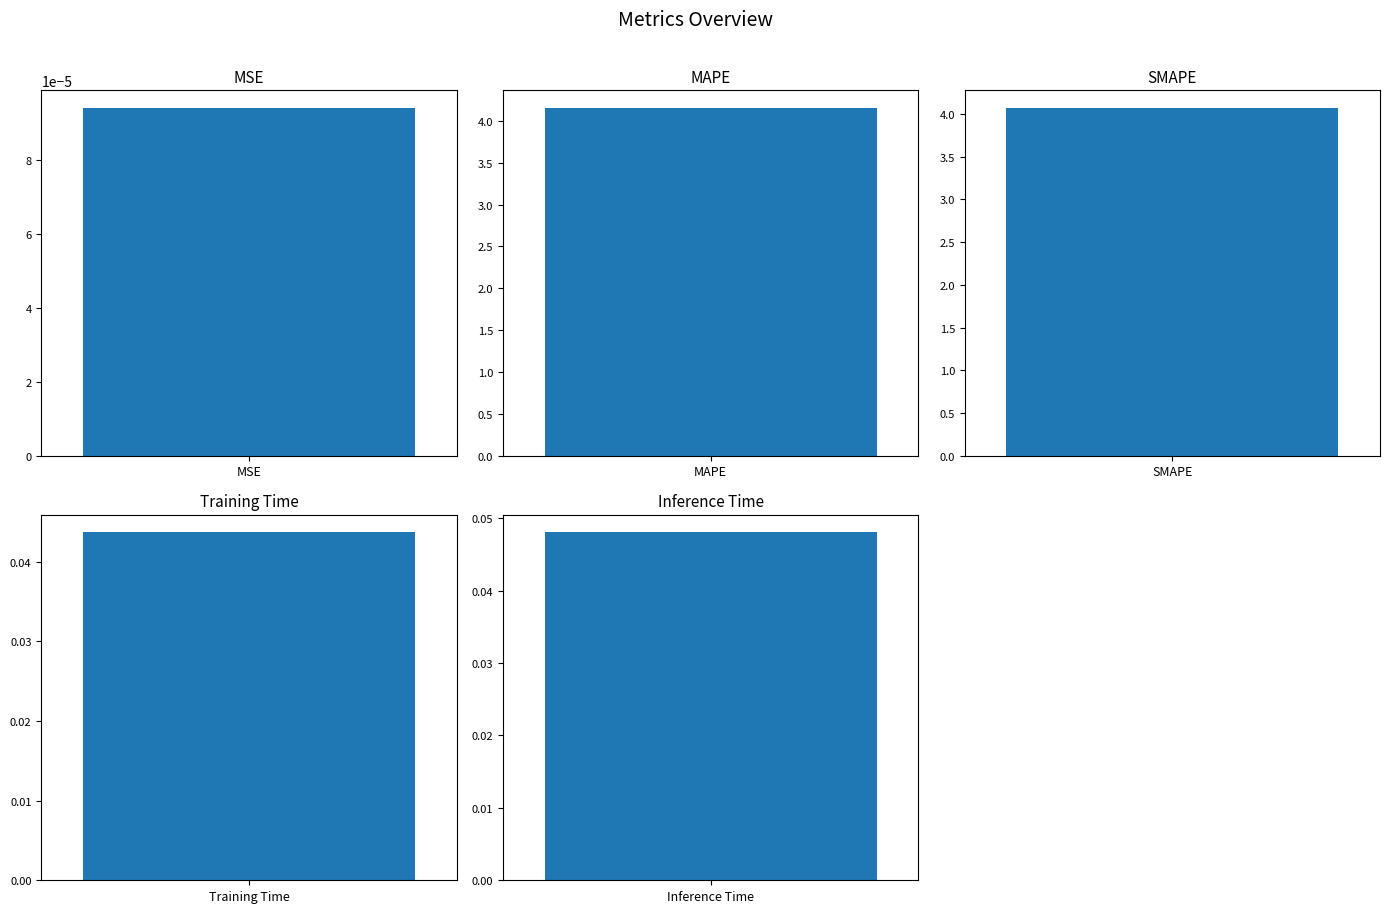

What is the difference between the values at SMAPE and Inference Time?

4.0